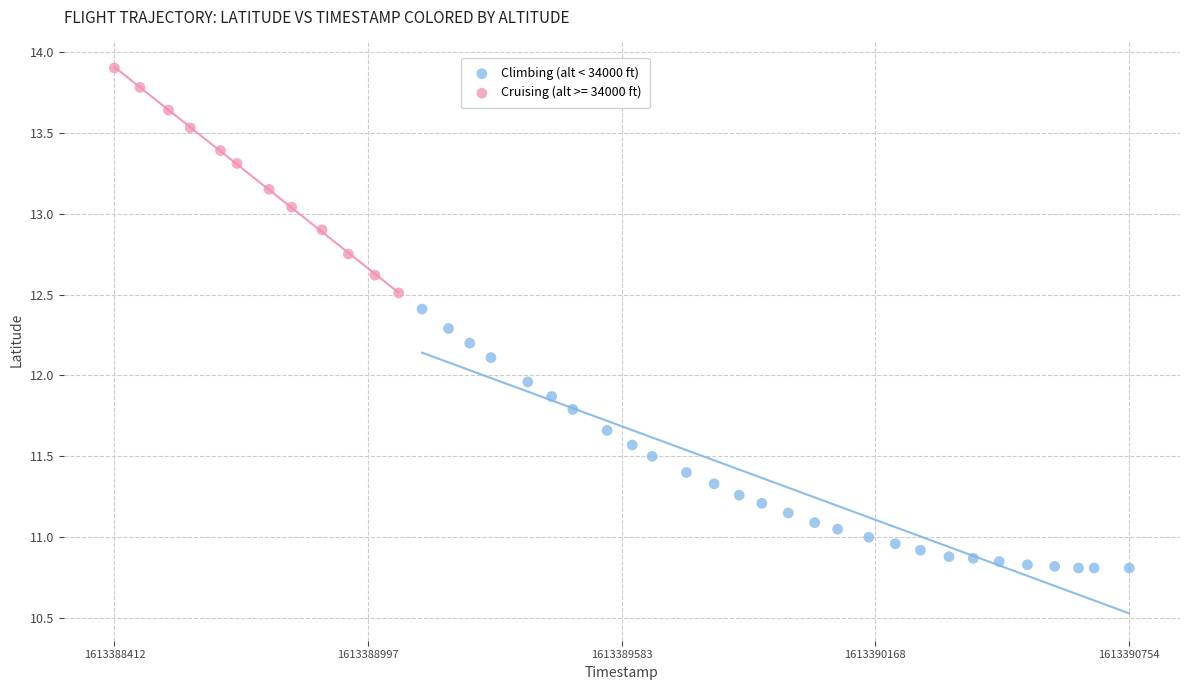

Which series reaches the minimum Y coordinate?

Climbing (alt < 34000 ft)